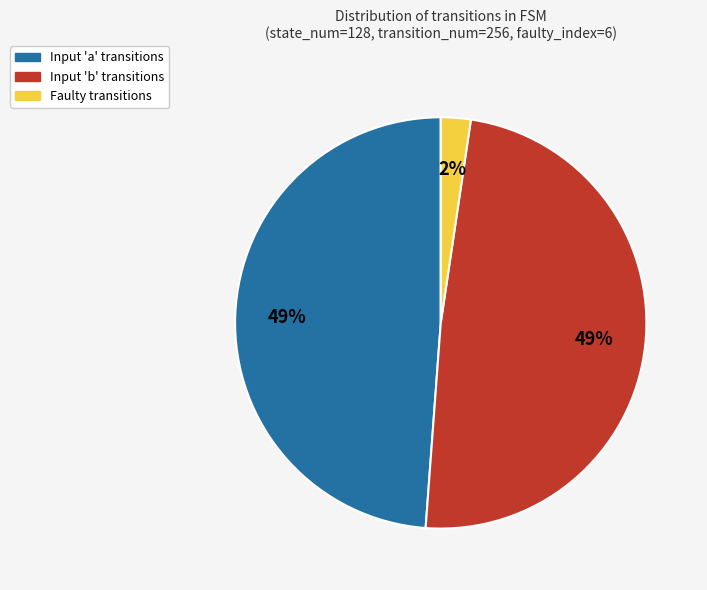

Is there a majority slice in this chart?

No